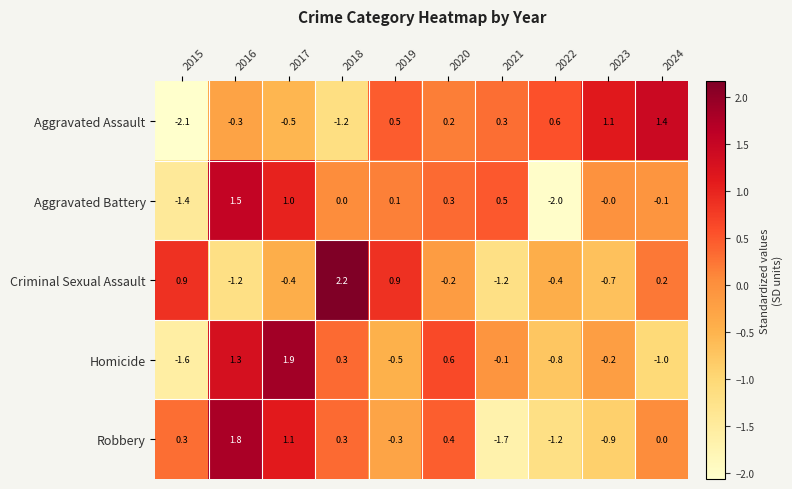

At 2019, list the series in order from largest to smallest.

Criminal Sexual Assault, Aggravated Assault, Aggravated Battery, Robbery, Homicide